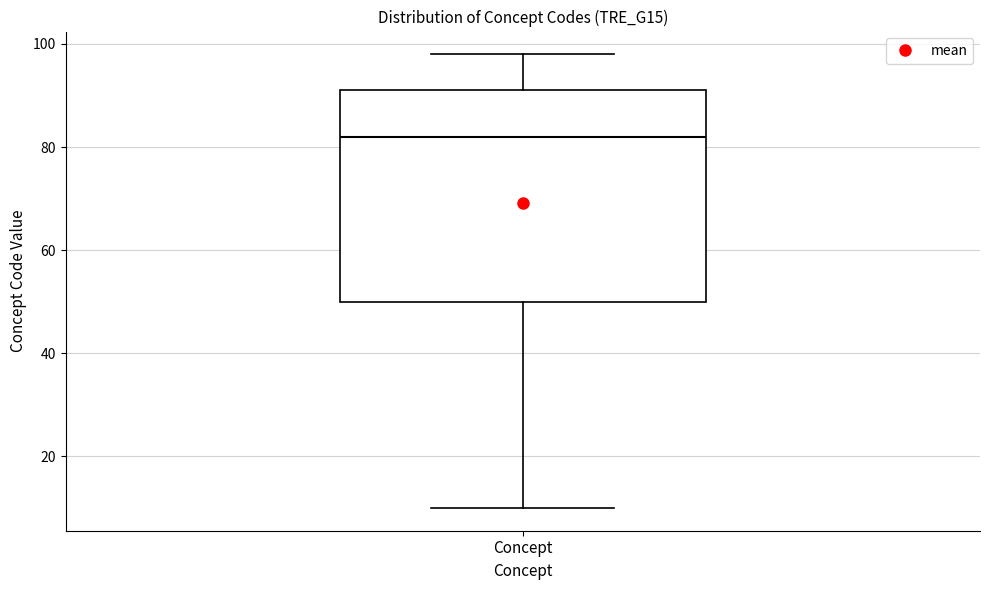

Transcribe this box plot: give where the median line is, the range the box spans, and where the two whiskers end, as read against the y-axis. The values are not printed on the chart, so give them approximately, as read against the axis.

median 82, box 50 to 92, whiskers 10 to 98